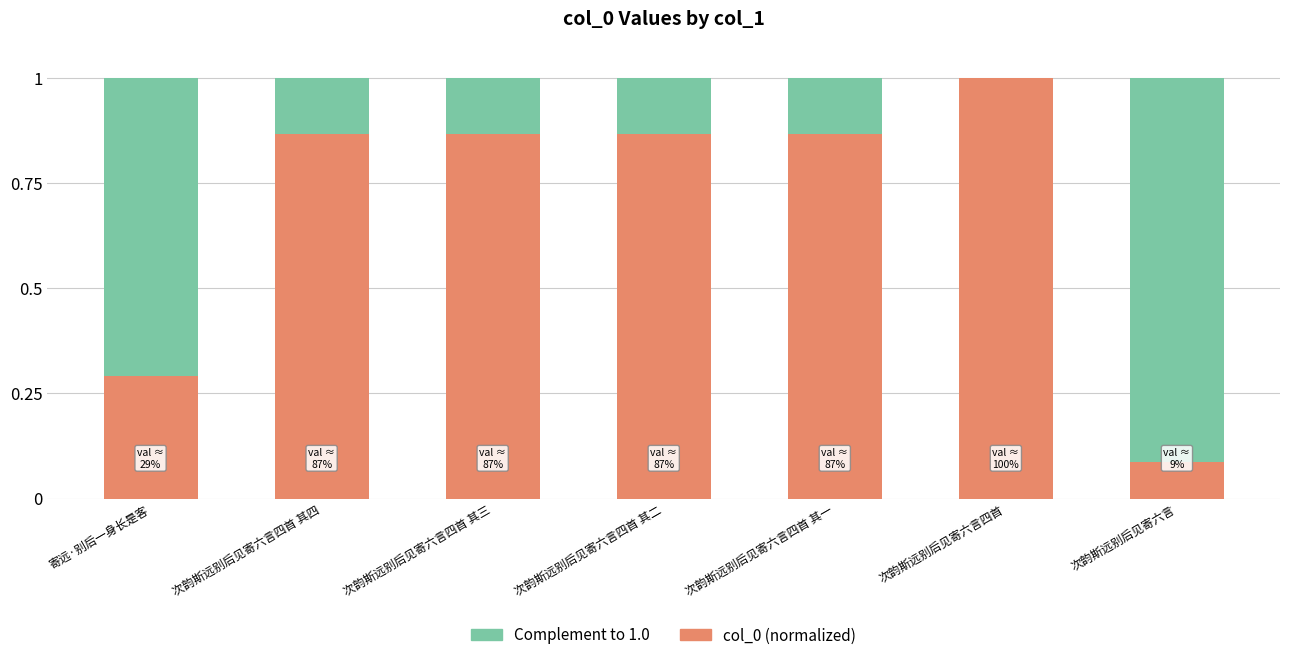

Count the number of categories in the chart.

7